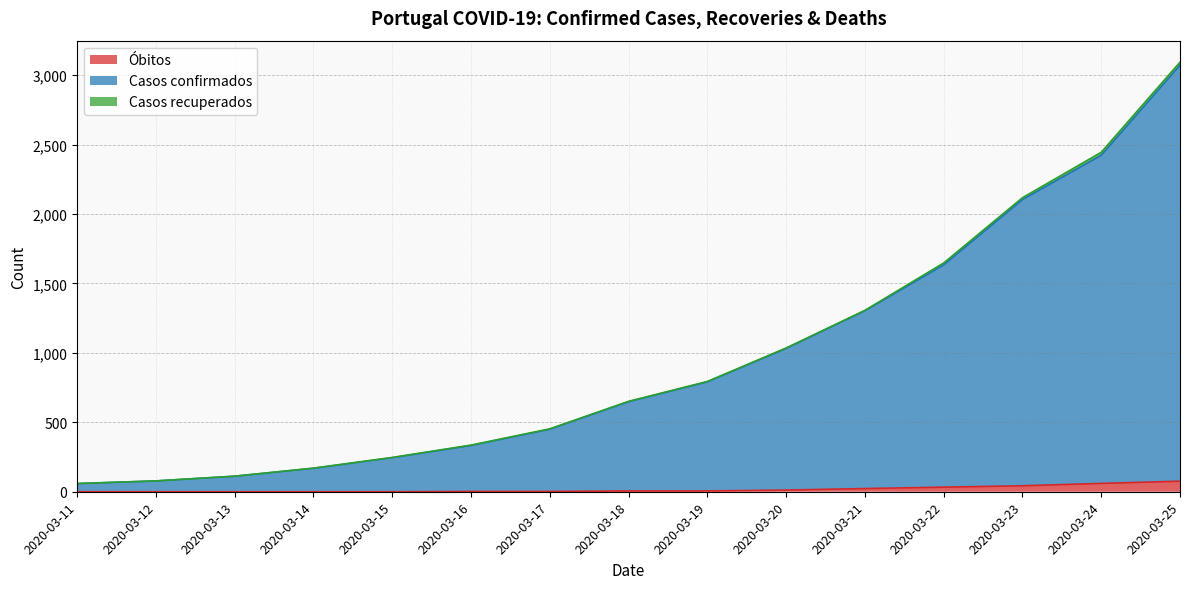

Which category has the highest value in the Óbitos series?

2020-03-25